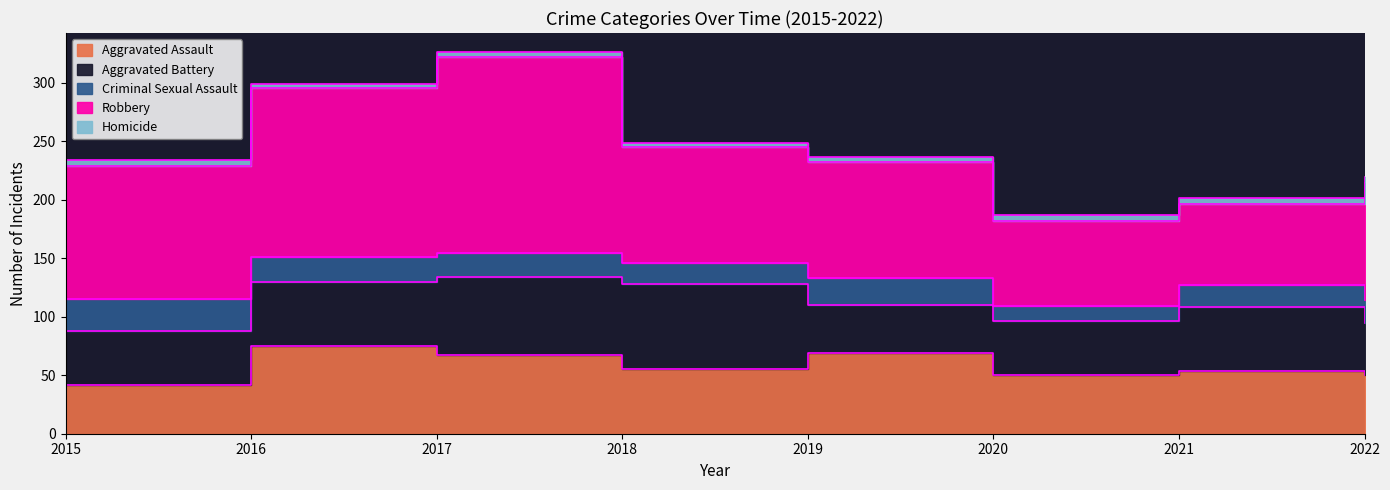

List the labels in order of Criminal Sexual Assault value, smallest first.

2020, 2018, 2021, 2022, 2017, 2016, 2019, 2015